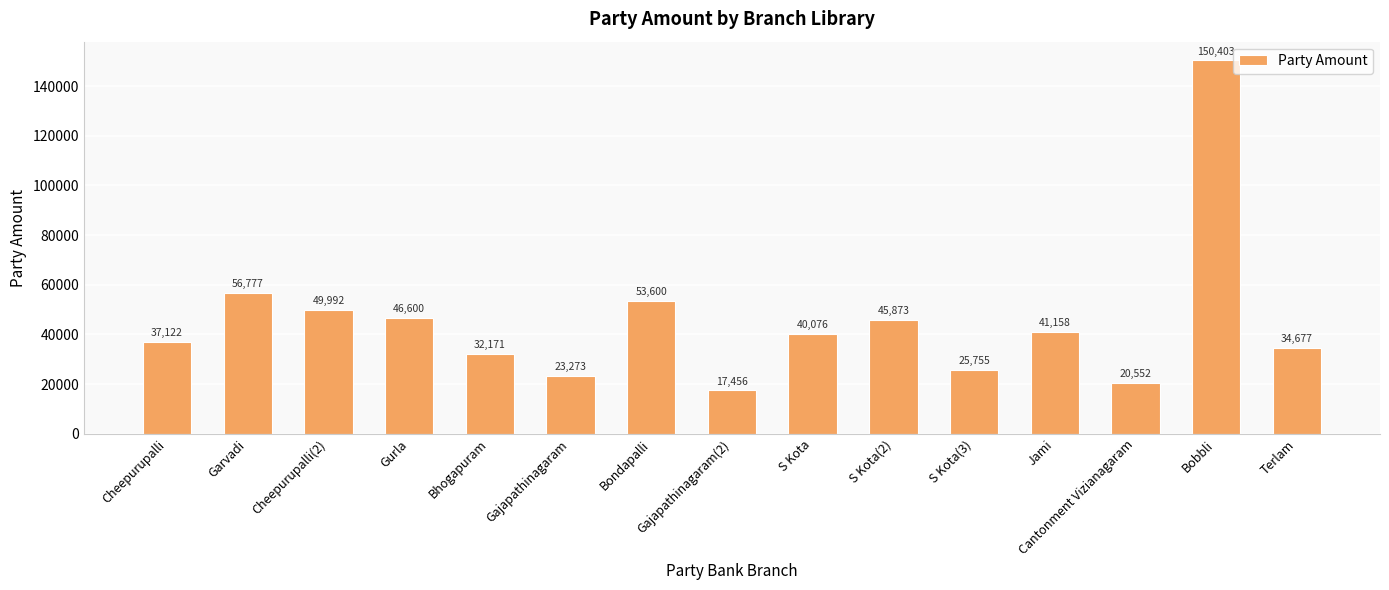

How many values are below 40076?

7